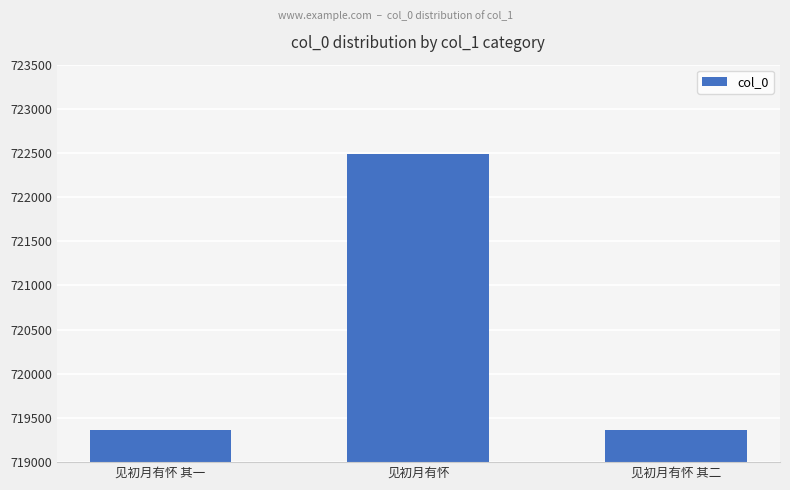

Which label corresponds to the largest value in the chart?

见初月有怀